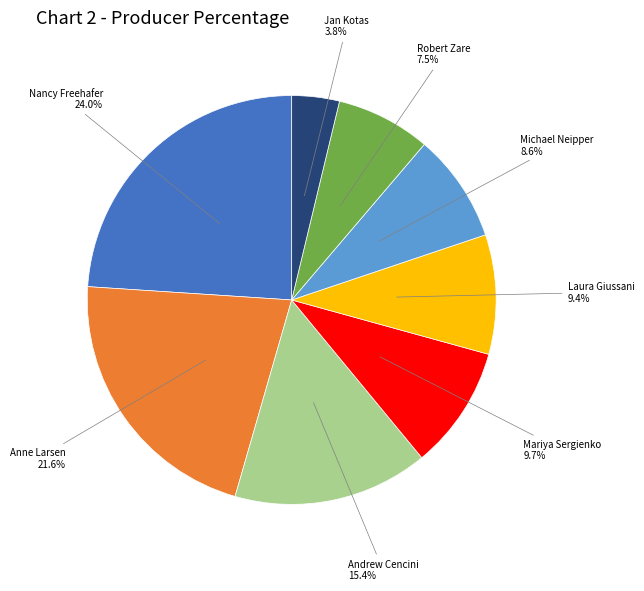

Which category has the biggest portion of the pie?

Nancy Freehafer